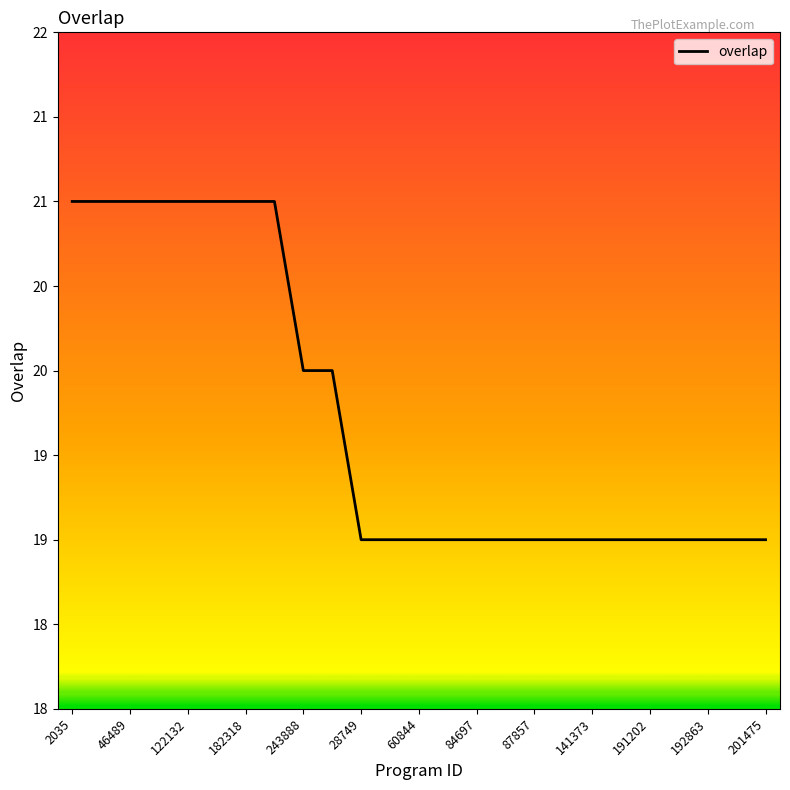

What is the average value?

20